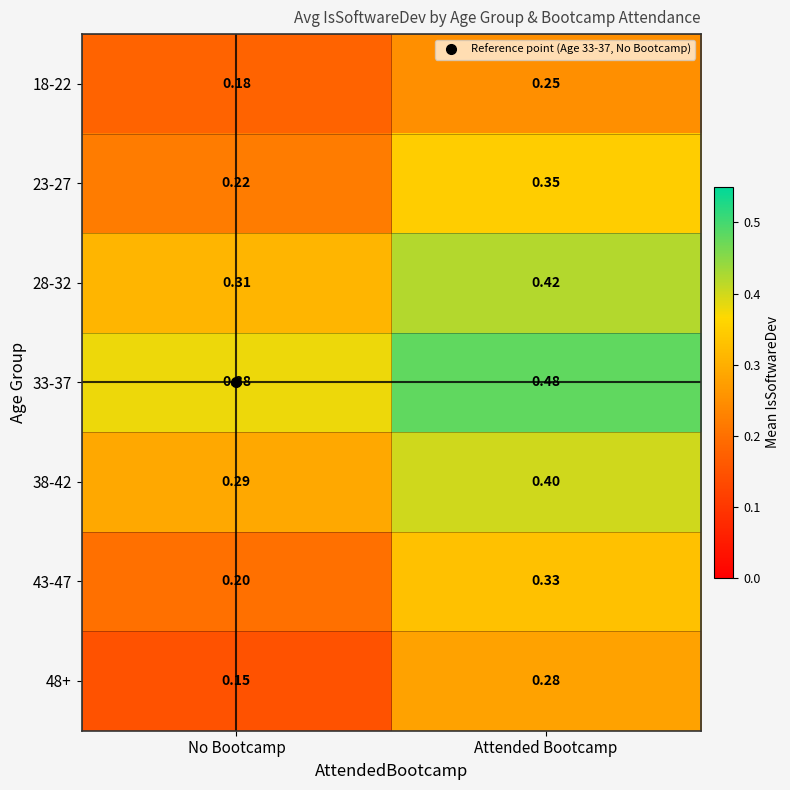

At which label is 48+ closest to 0?

No Bootcamp